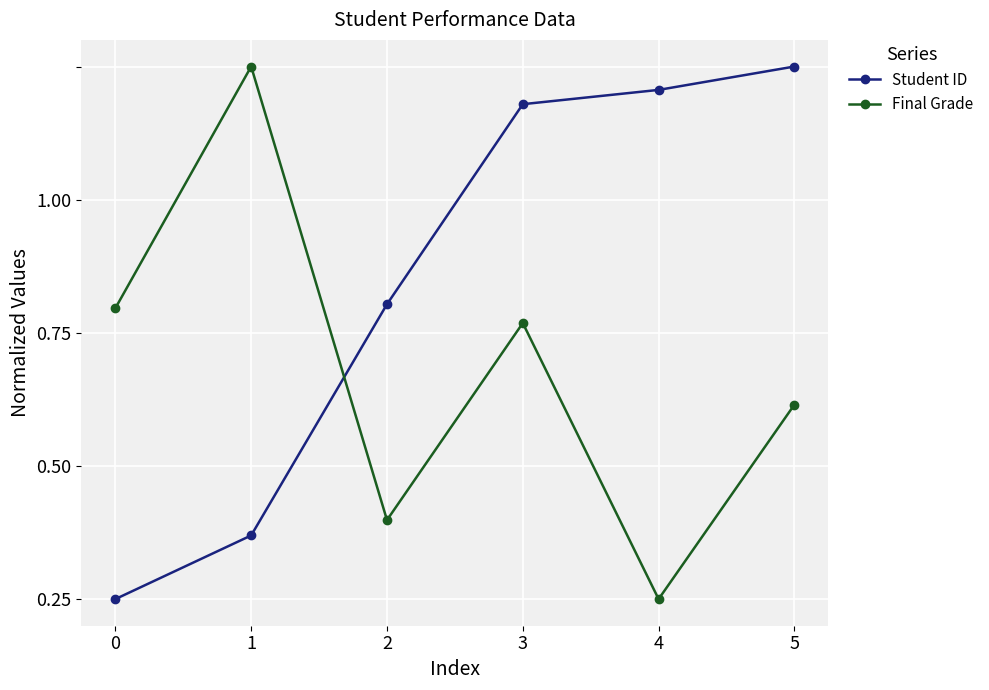

Reading left to right, list all the values displayed in this chart.

Student ID: 0.0	0.1	0.6	0.9	1.0	1.0
Final Grade: 0.5	1.0	0.1	0.5	0.0	0.4